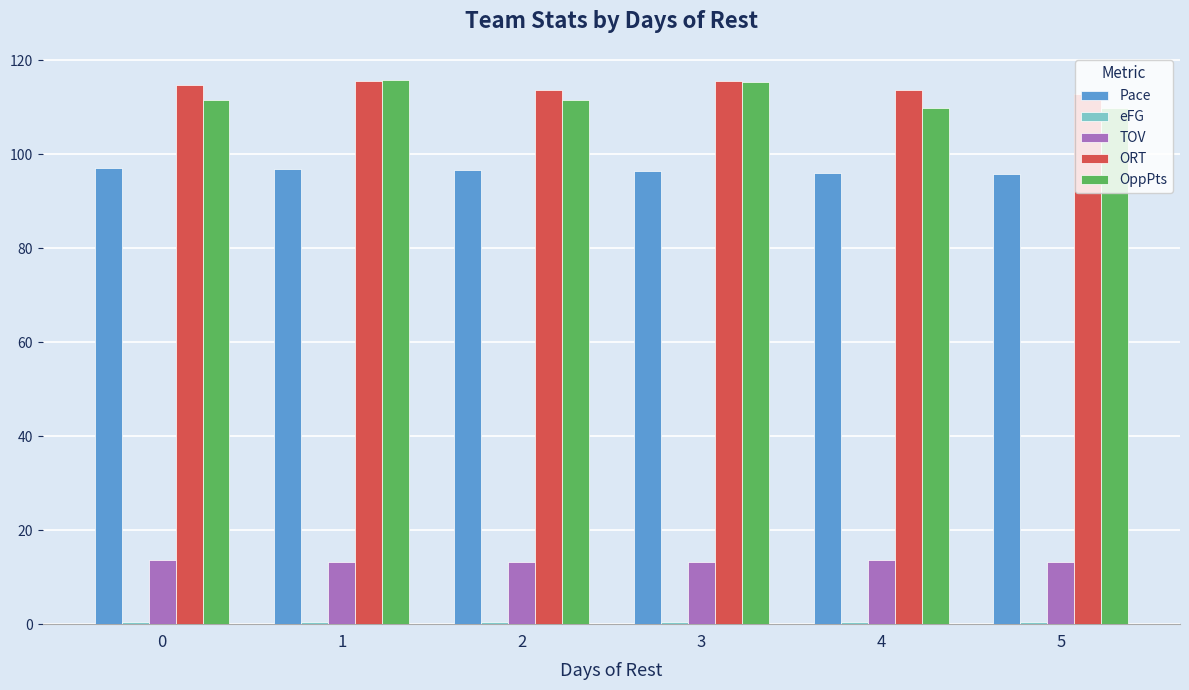

Is it true that TOV equals 13.6 at 0?

True